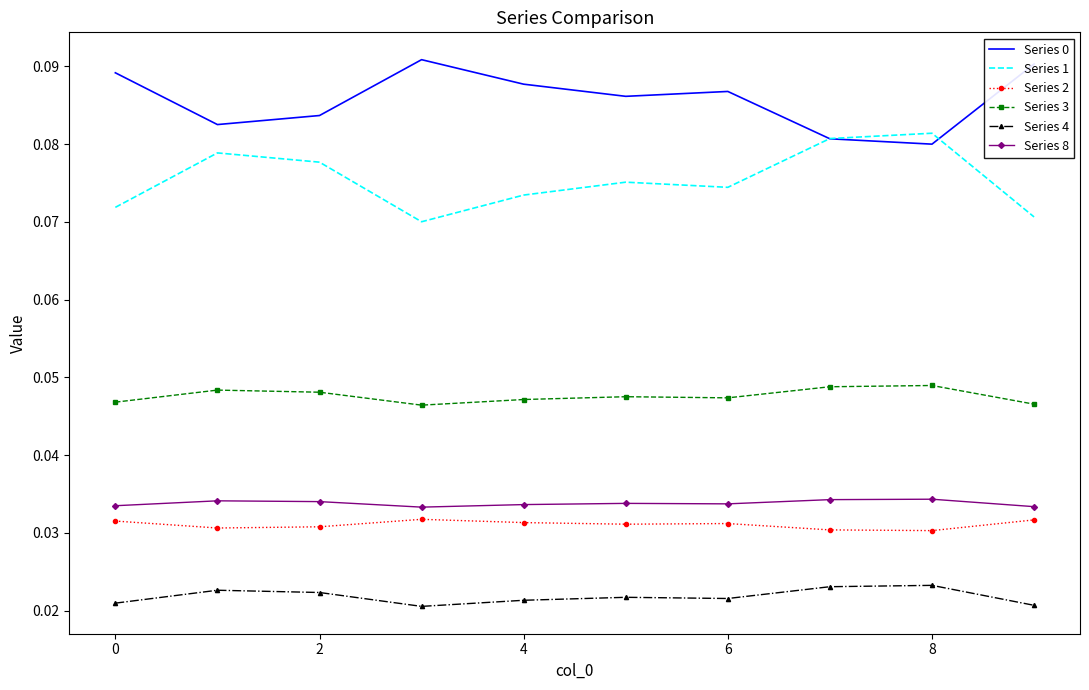

True or false: Series 8 and Series 0 cross at least once.

False